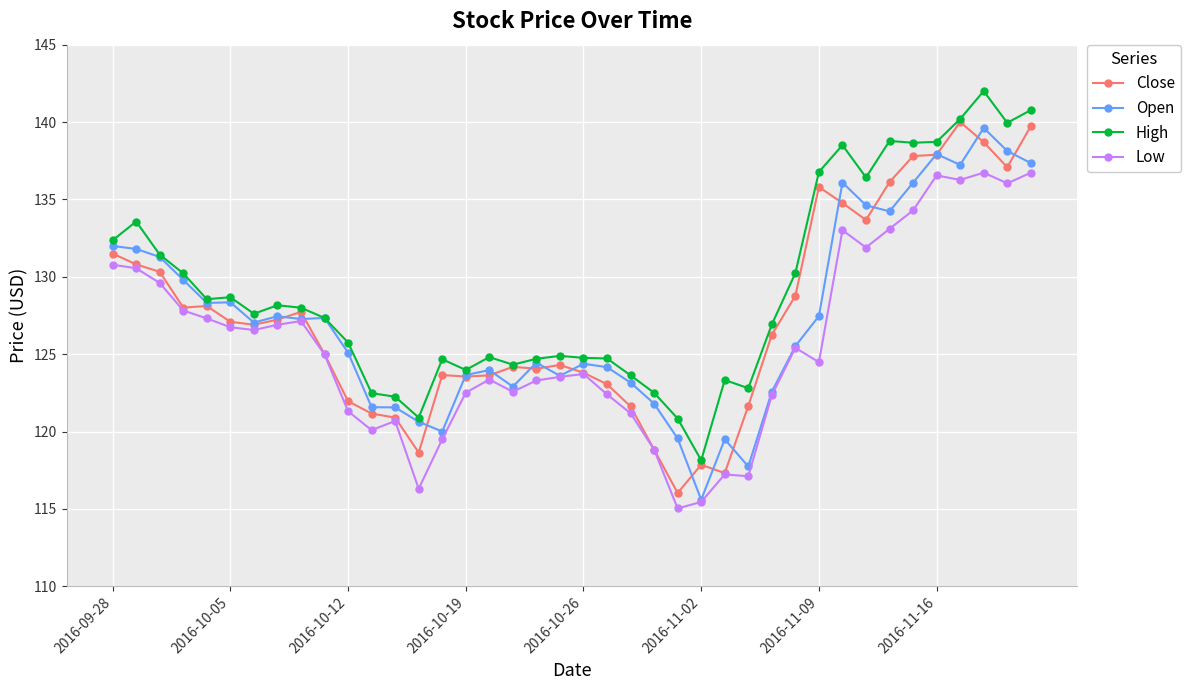

What is the value of the Low point at the 24th from the left?

118.8